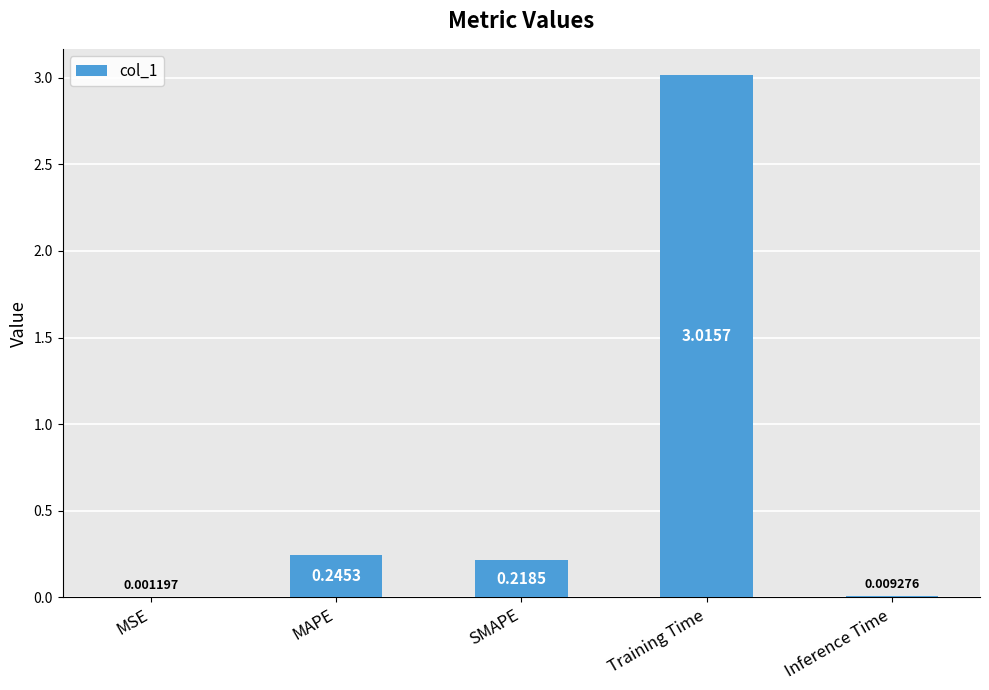

Which category has the highest value across all series?

Training Time